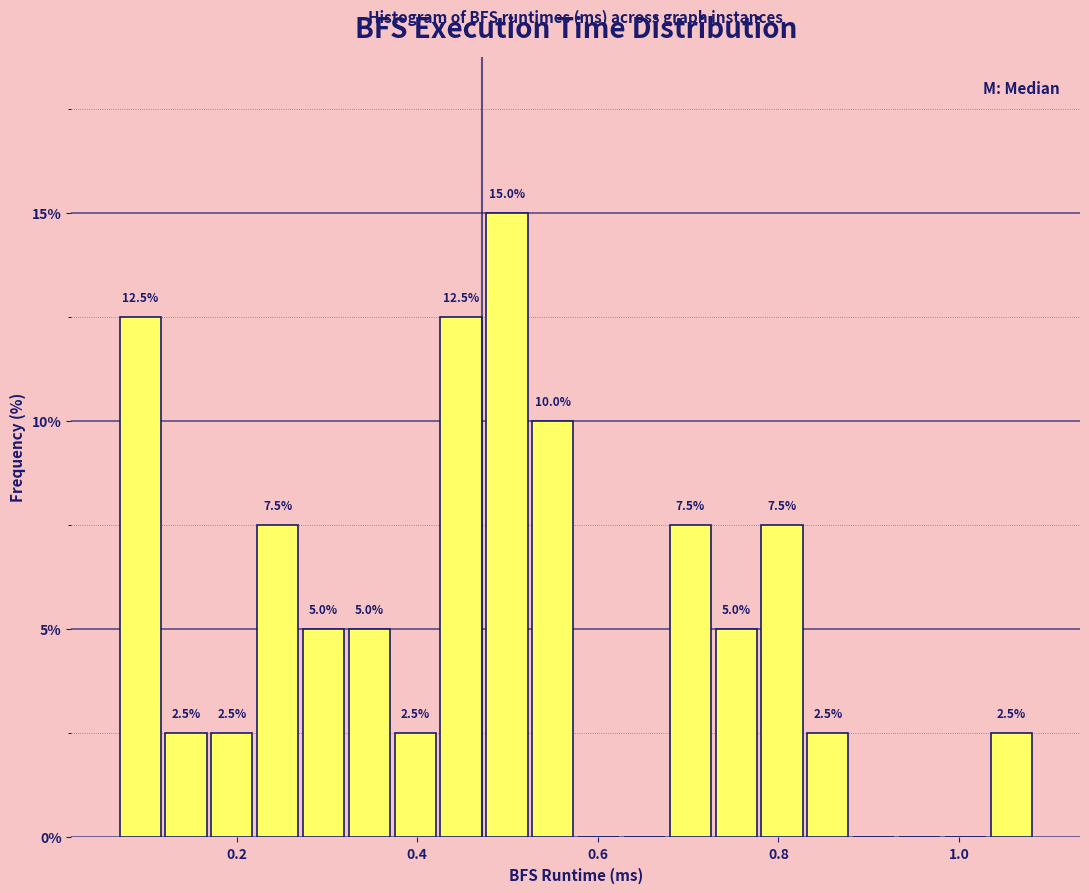

Read against the x-axis, roughly where is the centre of the tallest bar?

0.50